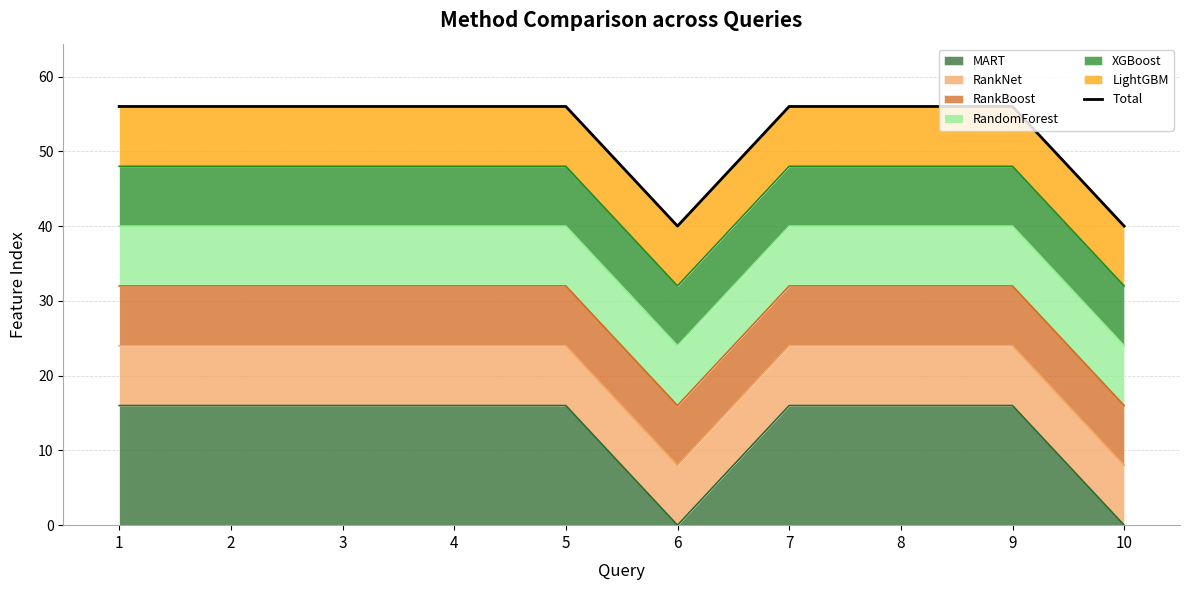

What is the ratio of the value at 1 to the value at 2?

1.0